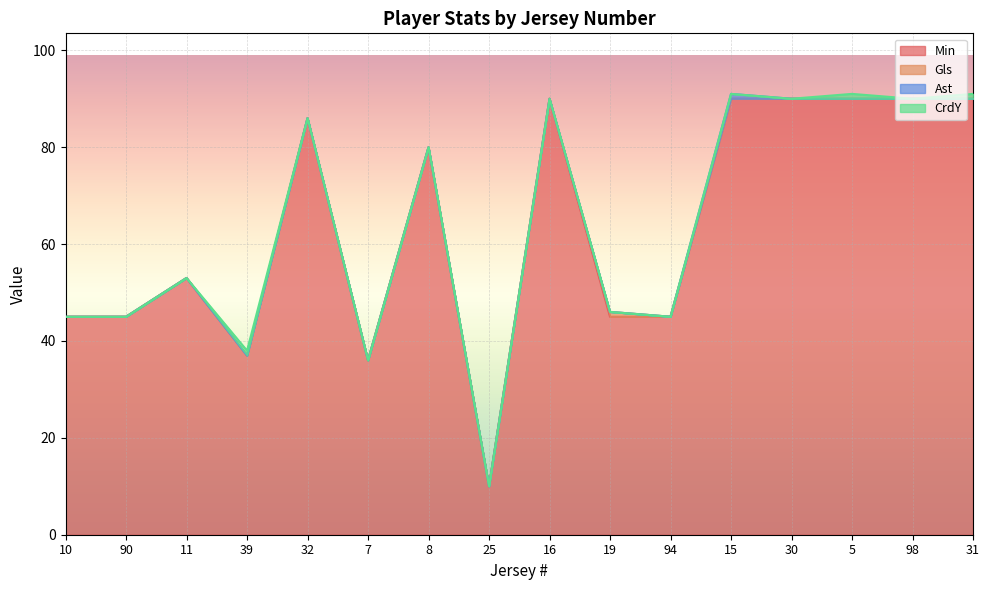

How many Ast values are between 0 and 1?

16